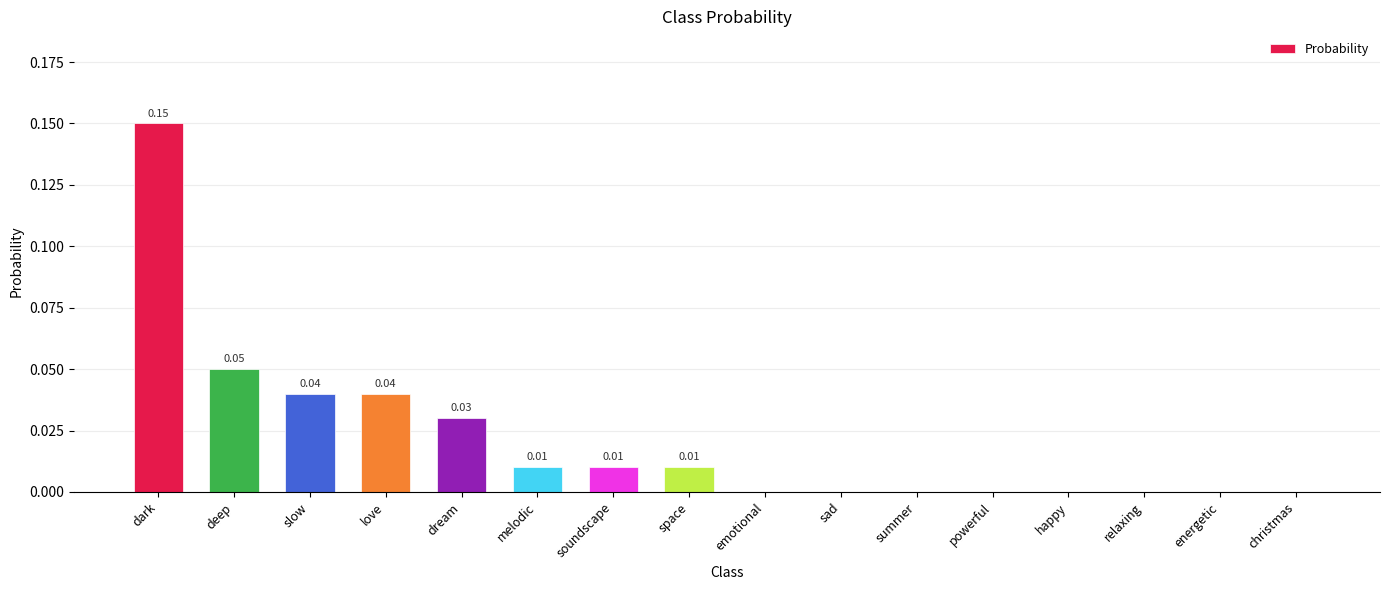

At which category does the chart reach its peak across all series?

dark